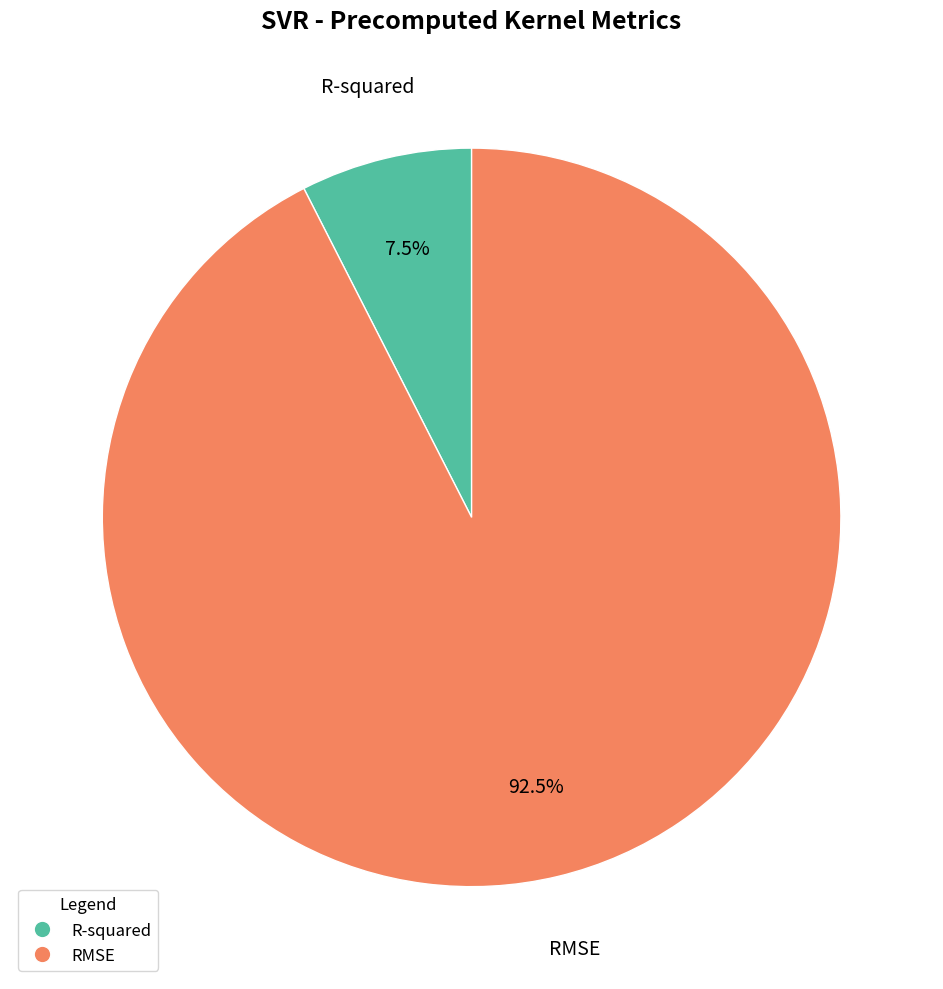

To the nearest percent, what is the difference between the R-squared and RMSE slice percentages?

85%